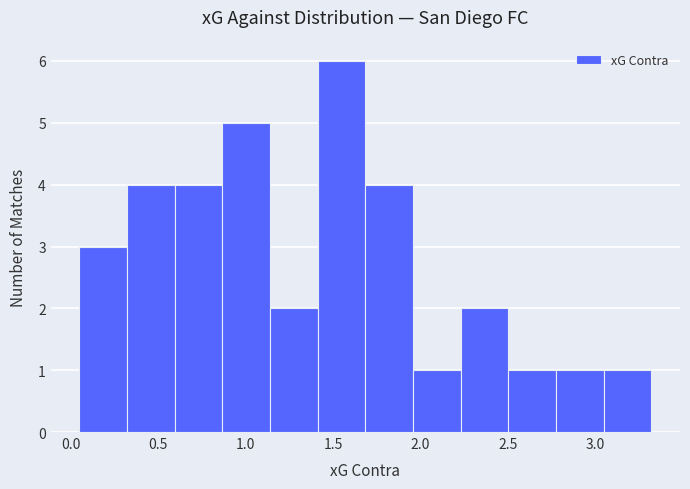

Reading left to right, transcribe this chart: for each bar, give the range it covers on the x-axis and its height. Neither the bar edges nor the heights are printed on the chart, so give them approximately, as read against the axes.

0.05 to 0.30: 3
0.30 to 0.60: 4
0.60 to 0.85: 4
0.85 to 1.15: 5
1.15 to 1.40: 2
1.40 to 1.70: 6
1.70 to 1.95: 4
1.95 to 2.25: 1
2.25 to 2.50: 2
2.50 to 2.80: 1
2.80 to 3.05: 1
3.05 to 3.30: 1